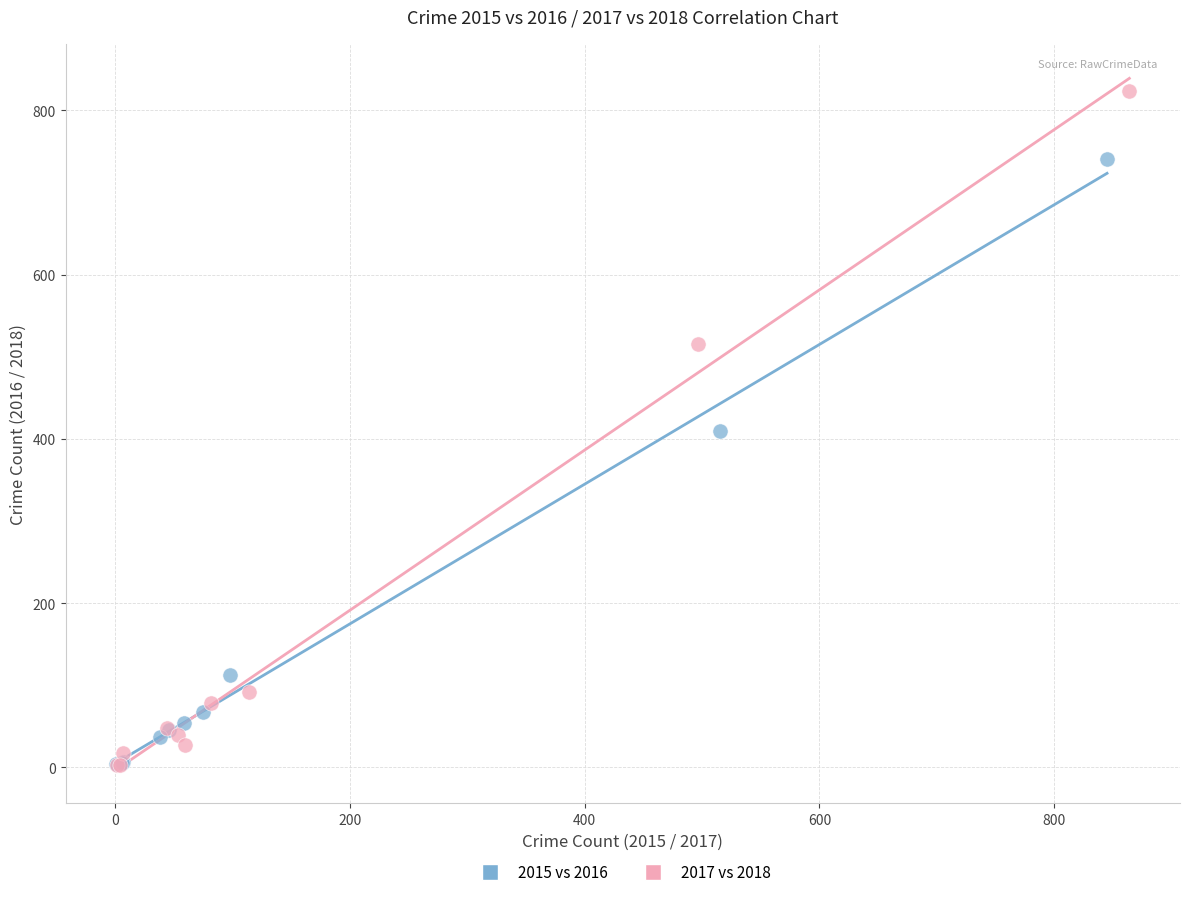

Which series contains the highest Y value?

2017 vs 2018